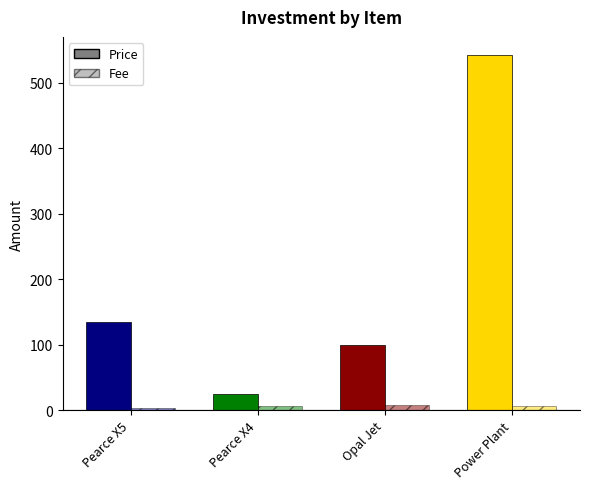

How many bars are there in each group?

2